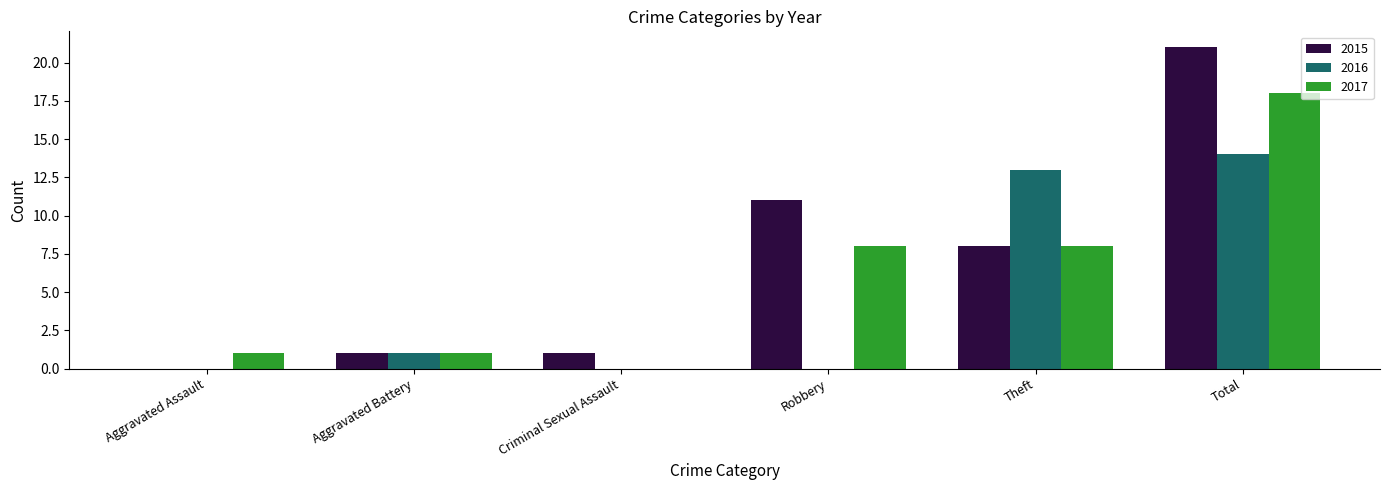

What is the approximate value of 2015 at Total, to the nearest 10?

20